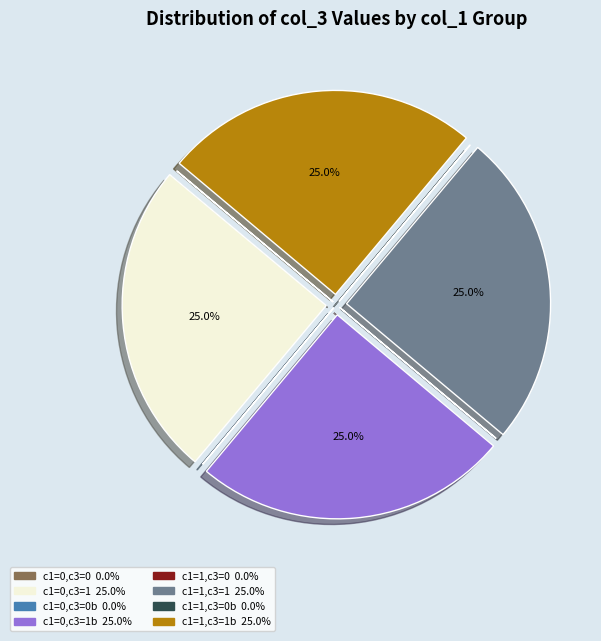

Is there a majority slice in this chart?

No